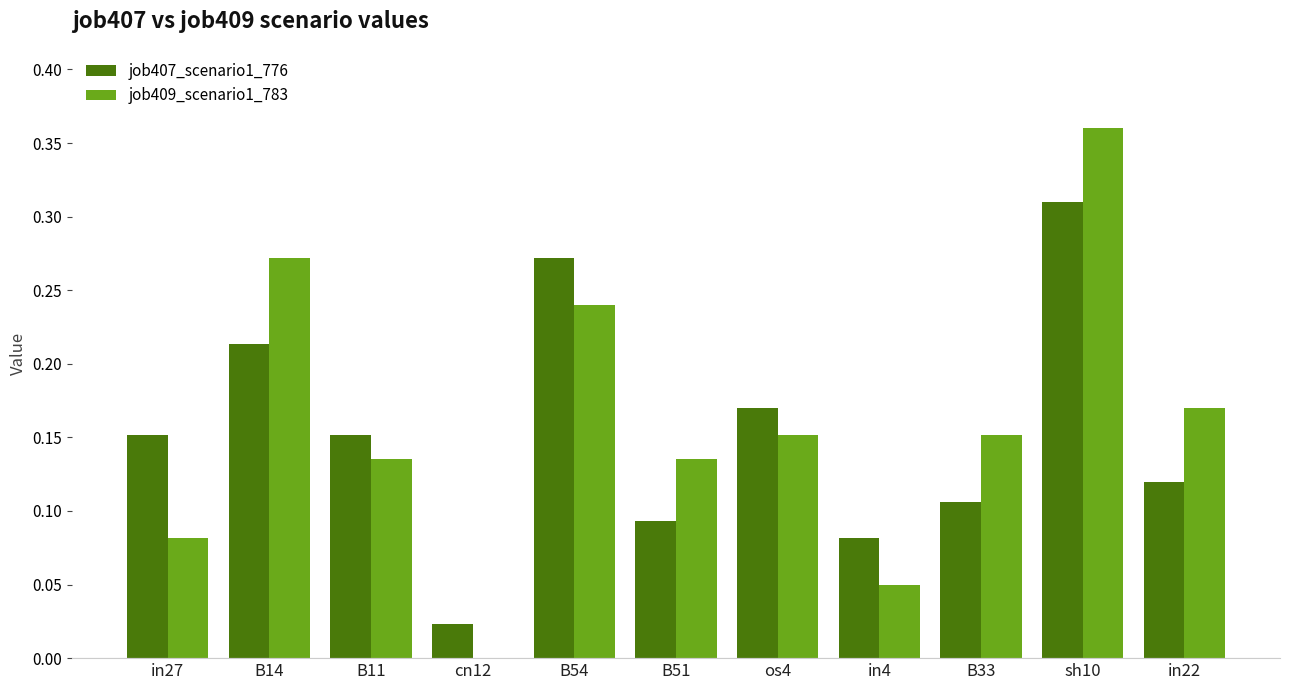

What is the sum of all job409_scenario1_783 values?

1.7